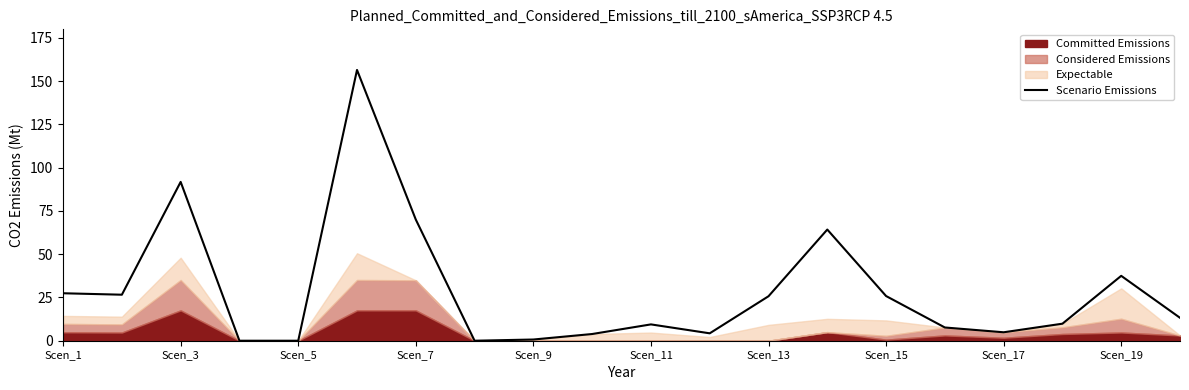

Is it true that Scenario Emissions equals -101.6 at Scen_5?

False